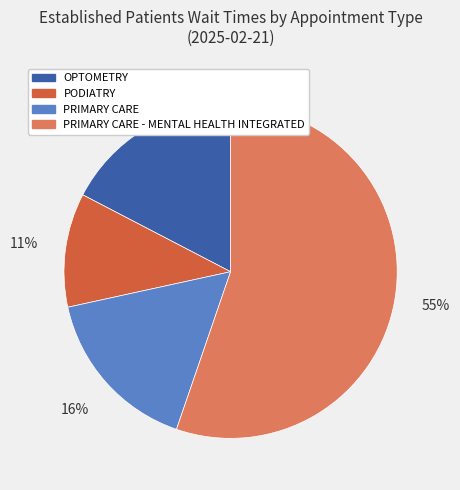

How many segments does this pie chart have?

4